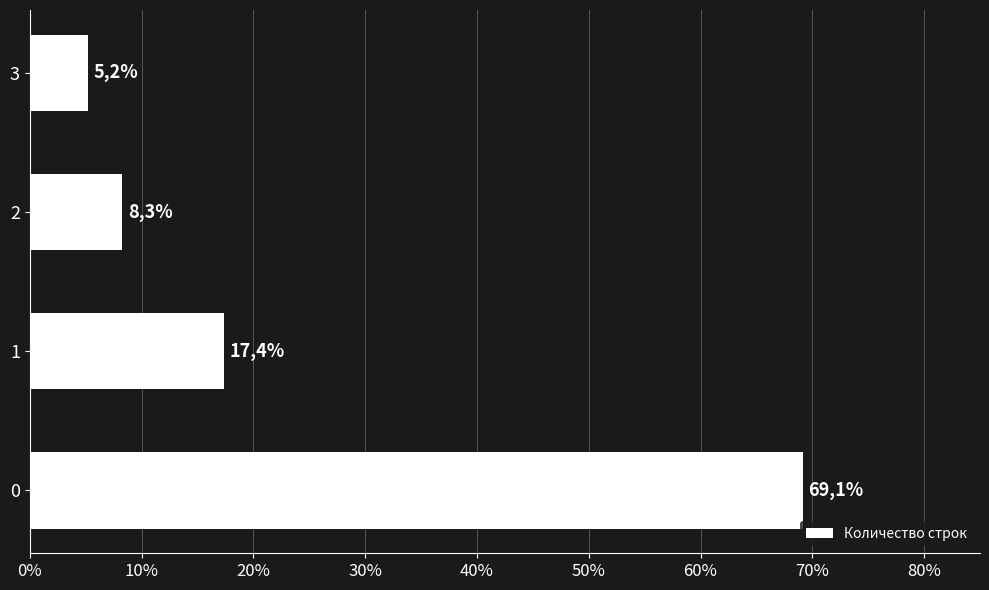

How many bars are there in total?

4